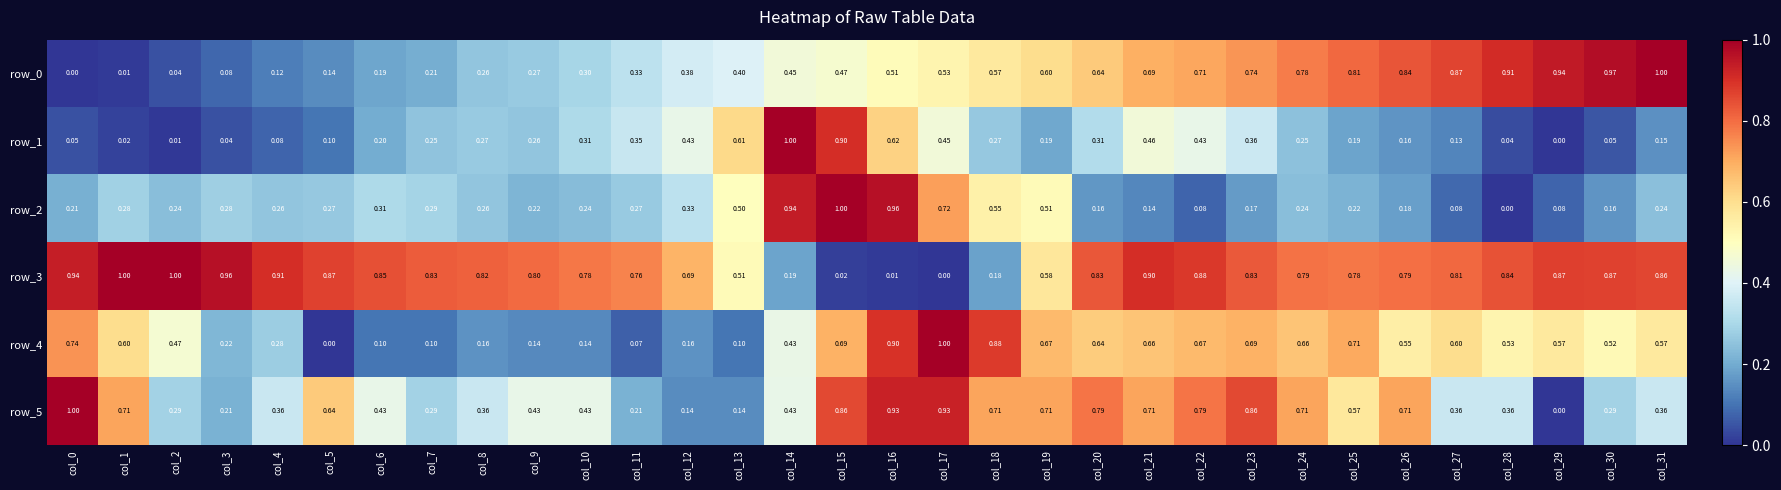

What is the difference between the maximum and minimum values in the row_1 series?

1.0